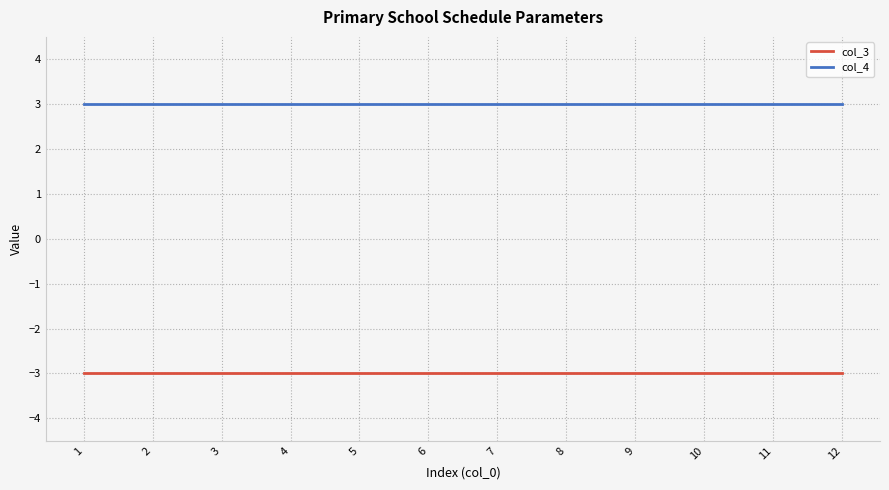

Rank the series by their maximum value, from lowest to highest.

col_3, col_4